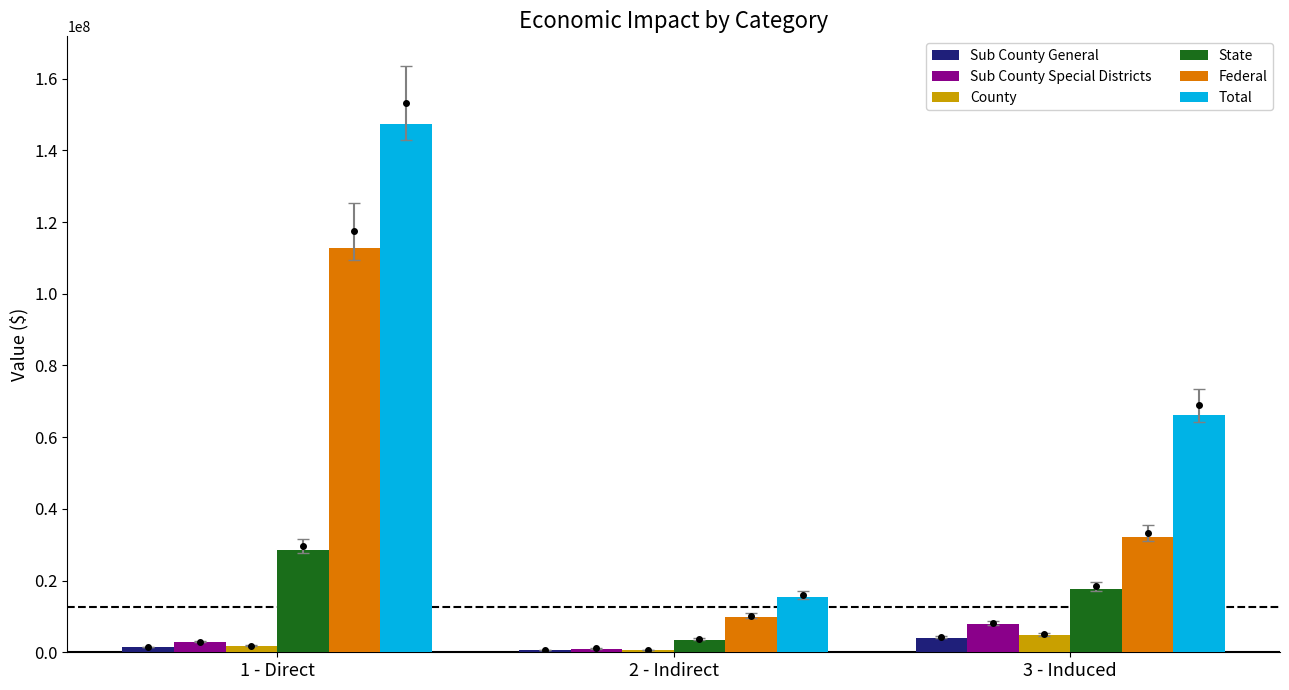

Which series changed the most between 1 - Direct and 3 - Induced?

Total